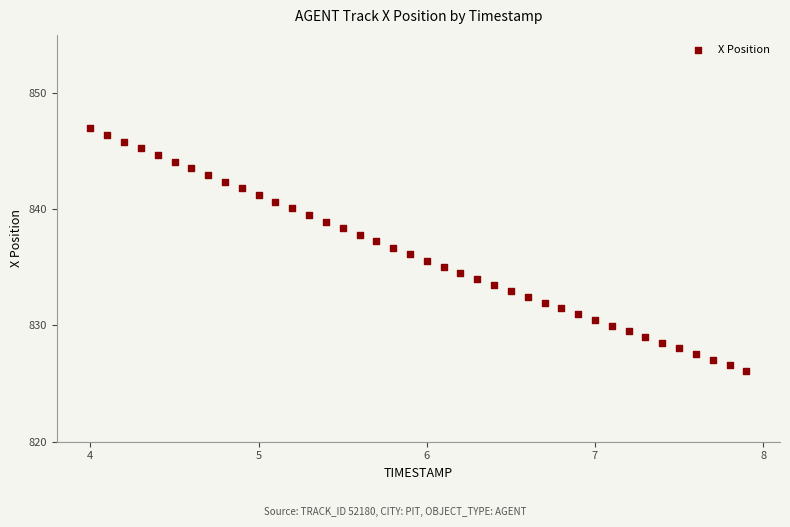

What is the range of X values (max minus min)?

3.9